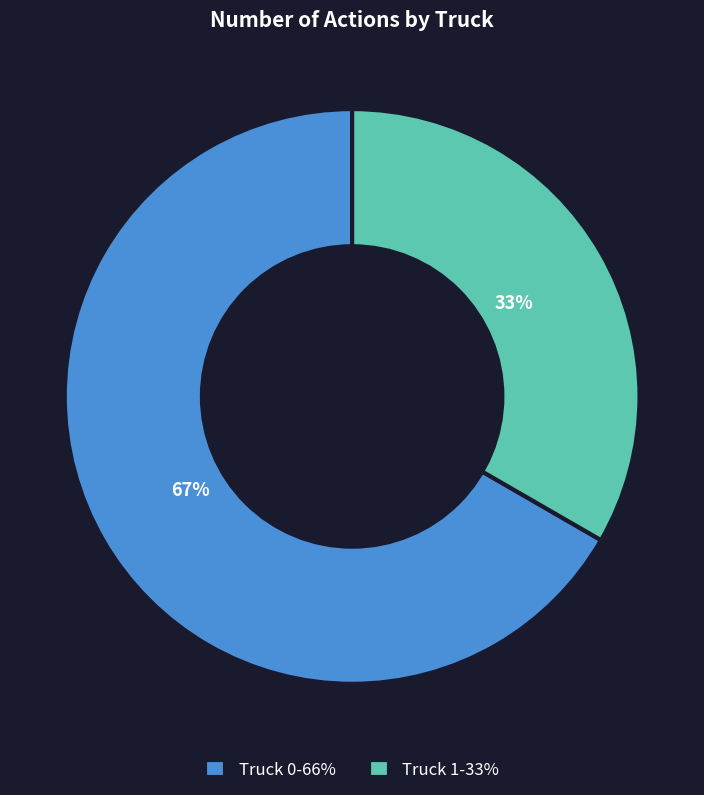

Is it true that Truck 0 is 67% of the pie?

True